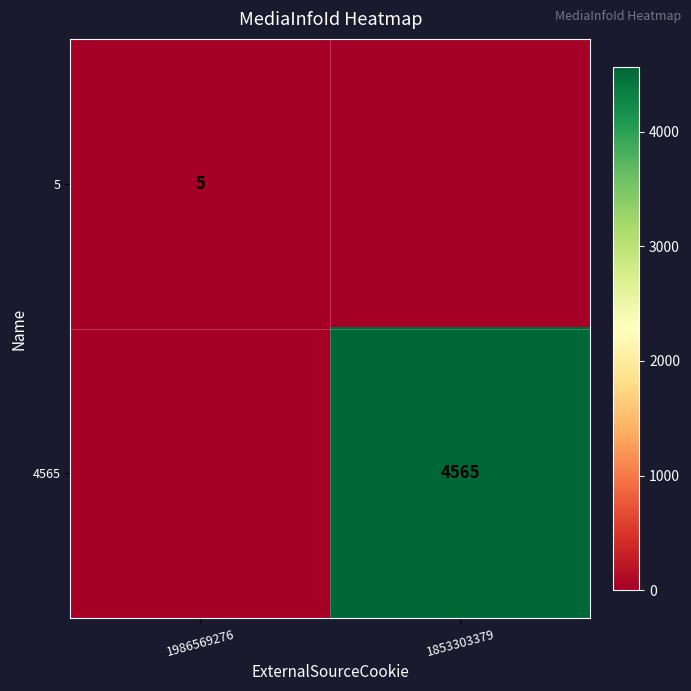

Is it true that 4565 equals 4565 at 1853303379?

True